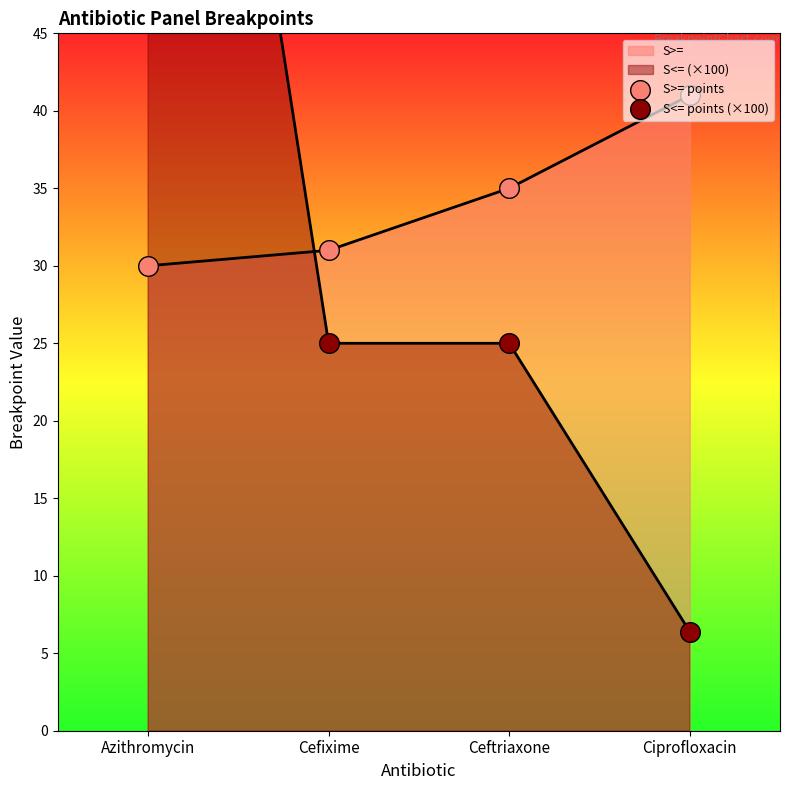

Which series has the largest total across all categories?

S<= points (×100)